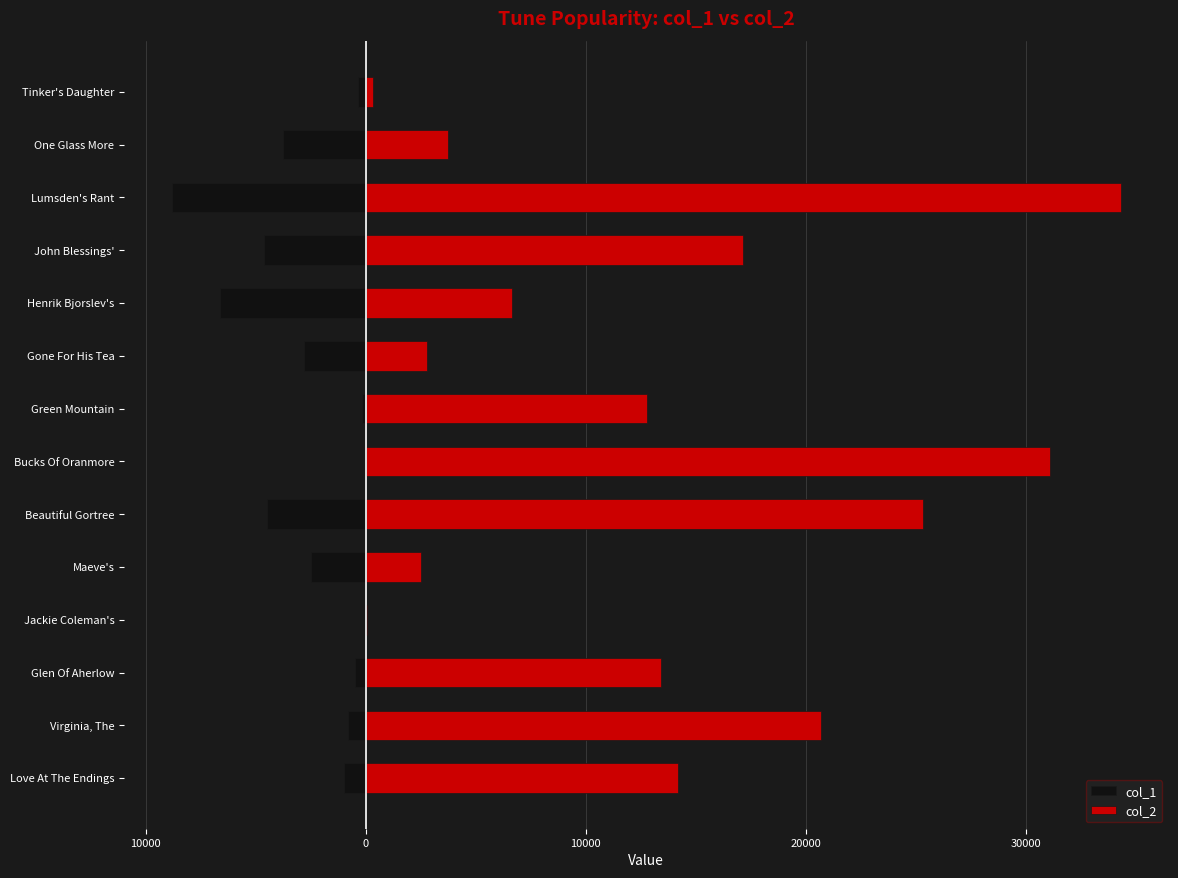

List the series in order of their overall mean, lowest first.

col_1, col_2